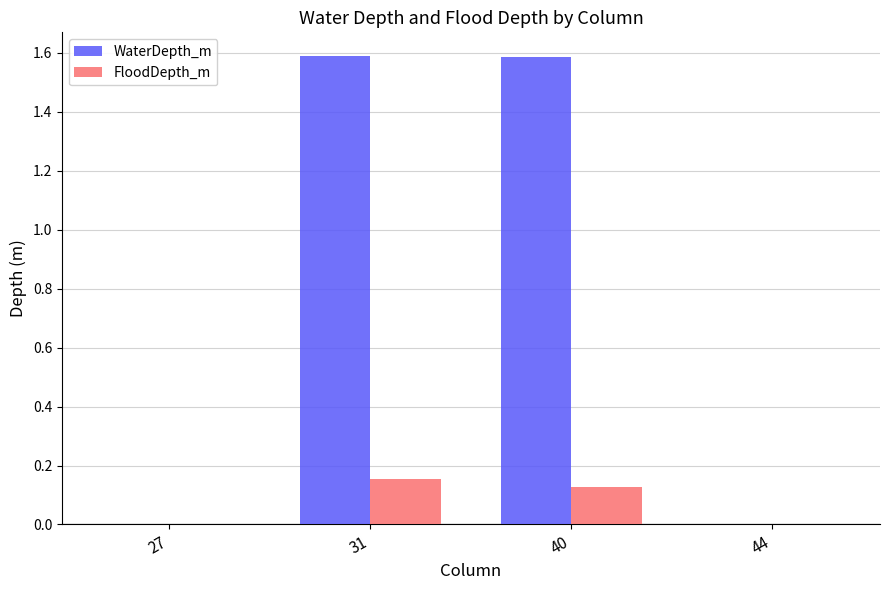

Which series has the largest total across all categories?

WaterDepth_m